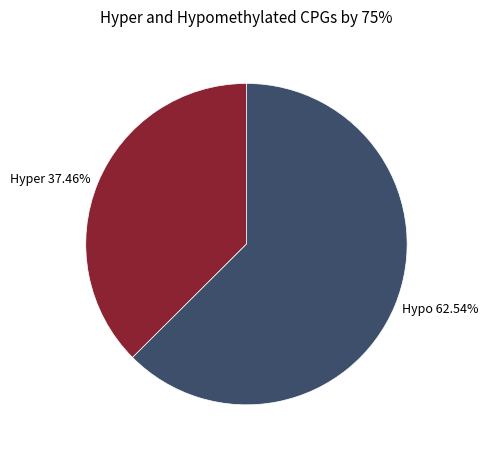

Rank the categories by value from lowest to highest.

Hyper 37.46%, Hypo 62.54%